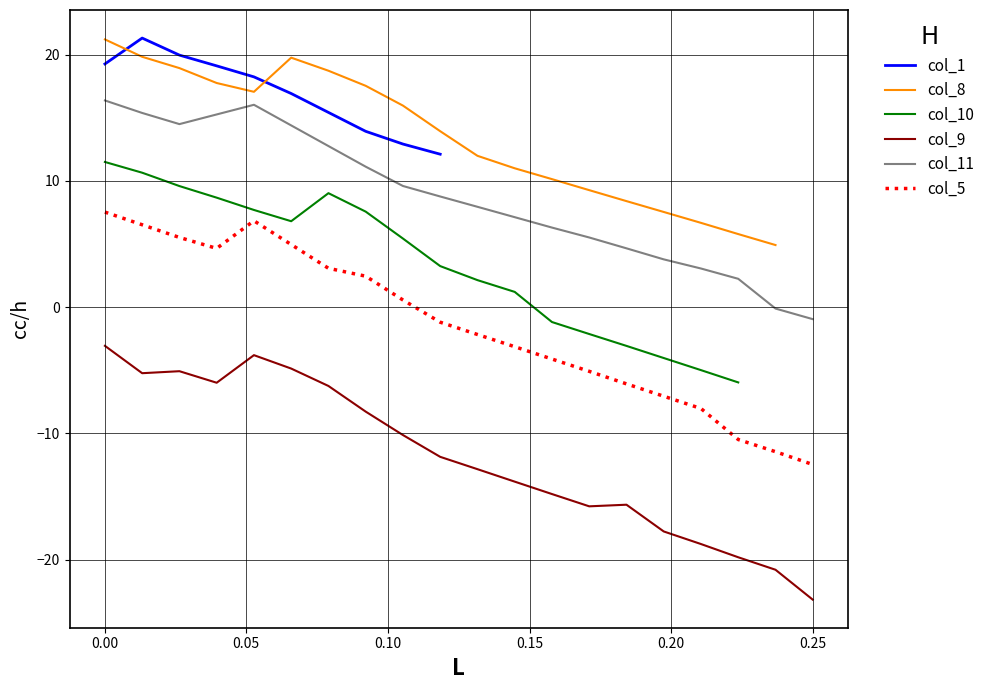

What is the maximum value for col_9?

-3.1